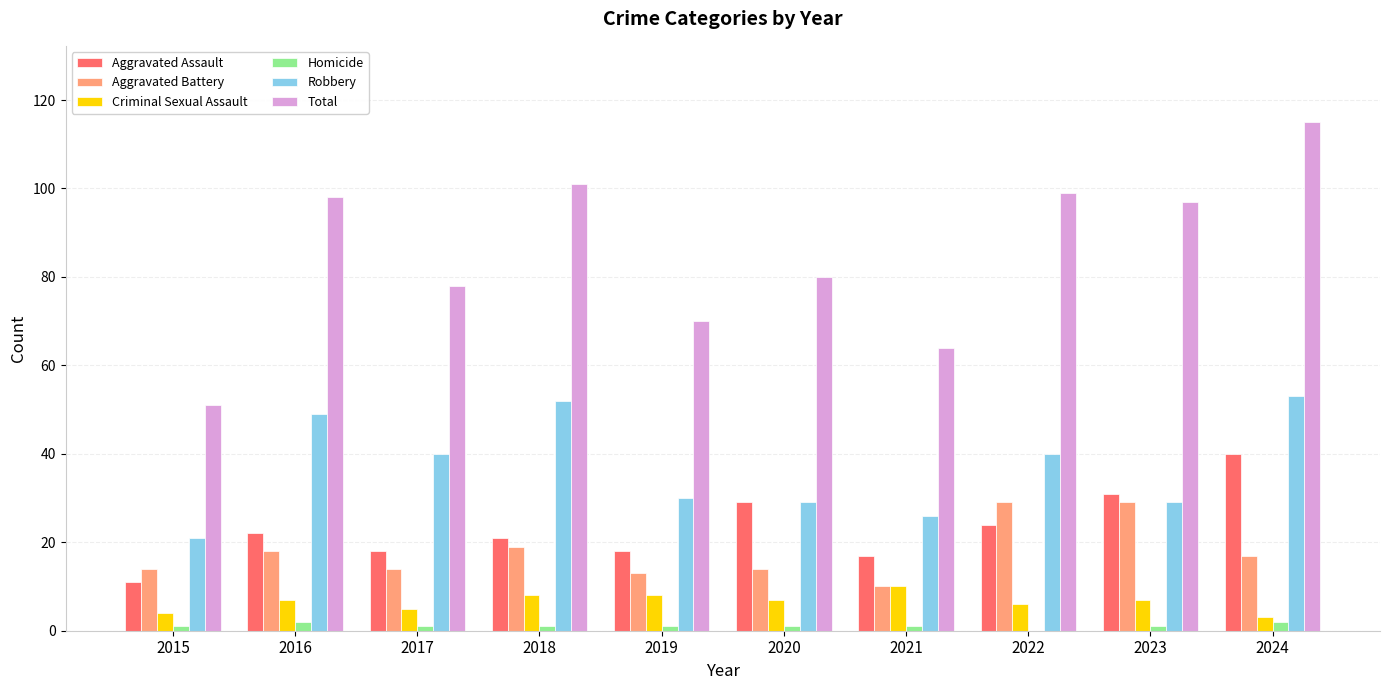

Are the bars horizontal?

No